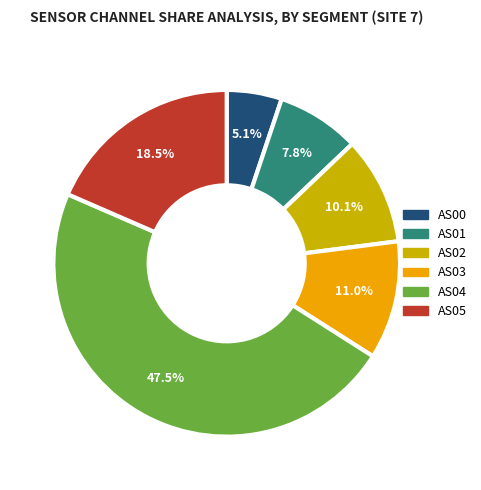

Count the number of slices in the pie.

6